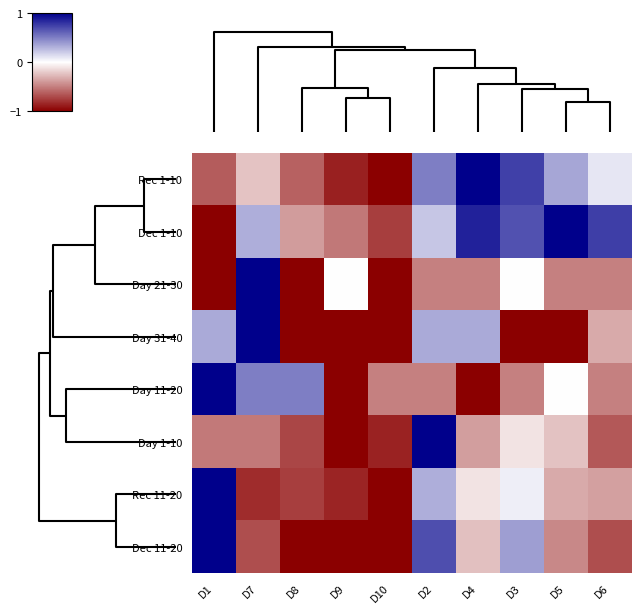

Reading left to right, transcribe all the data shown in this chart.

Rec 1-10: D1=-0.6	D7=-0.2	D8=-0.6	D9=-0.9	D10=-1.0	D2=0.5	D4=1.0	D3=0.7	D5=0.4	D6=0.1
Dec 1-10: D1=-1.0	D7=0.3	D8=-0.4	D9=-0.5	D10=-0.8	D2=0.2	D4=0.9	D3=0.7	D5=1.0	D6=0.8
Day 21-30: D1=-1.0	D7=1.0	D8=-1.0	D9=0.0	D10=-1.0	D2=-0.5	D4=-0.5	D3=0.0	D5=-0.5	D6=-0.5
Day 31-40: D1=0.3	D7=1.0	D8=-1.0	D9=-1.0	D10=-1.0	D2=0.3	D4=0.3	D3=-1.0	D5=-1.0	D6=-0.3
Day 11-20: D1=1.0	D7=0.5	D8=0.5	D9=-1.0	D10=-0.5	D2=-0.5	D4=-1.0	D3=-0.5	D5=0.0	D6=-0.5
Day 1-10: D1=-0.5	D7=-0.5	D8=-0.7	D9=-1.0	D10=-0.9	D2=1.0	D4=-0.4	D3=-0.1	D5=-0.2	D6=-0.7
Rec 11-20: D1=1.0	D7=-0.8	D8=-0.8	D9=-0.9	D10=-1.0	D2=0.3	D4=-0.1	D3=0.1	D5=-0.3	D6=-0.4
Dec 11-20: D1=1.0	D7=-0.7	D8=-1.0	D9=-1.0	D10=-1.0	D2=0.7	D4=-0.2	D3=0.4	D5=-0.5	D6=-0.7